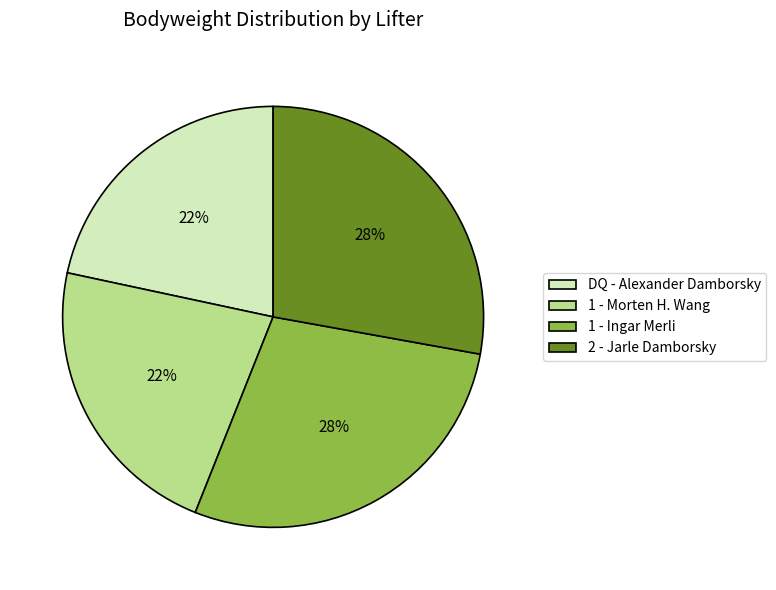

To the nearest percent, what portion does 1 - Ingar Merli represent?

28%